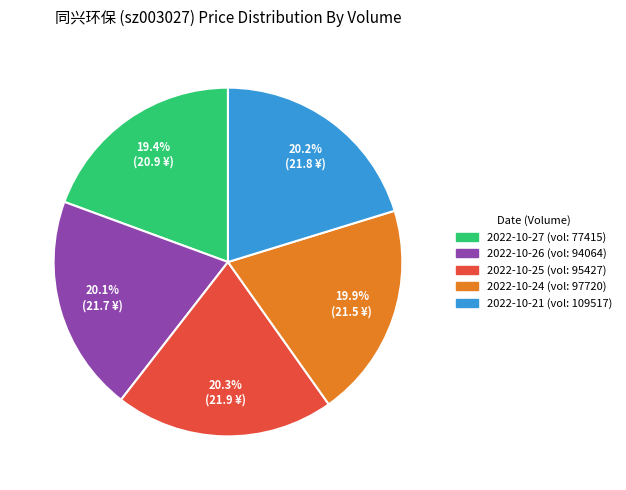

Is there any slice that represents more than half of the pie?

No